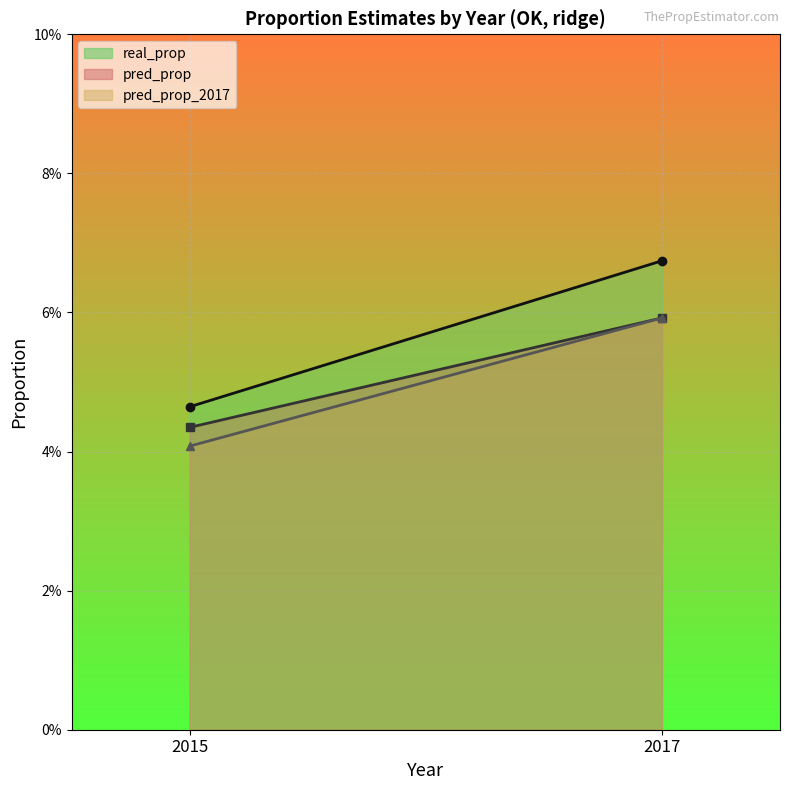

Which series has the widest spread of values?

real_prop